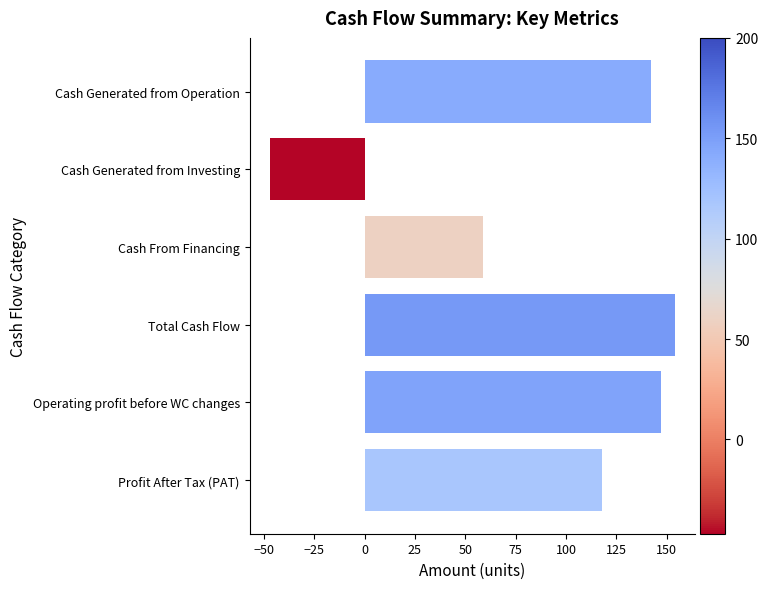

What is the label of the 5th bar from the top?

Operating profit before WC changes